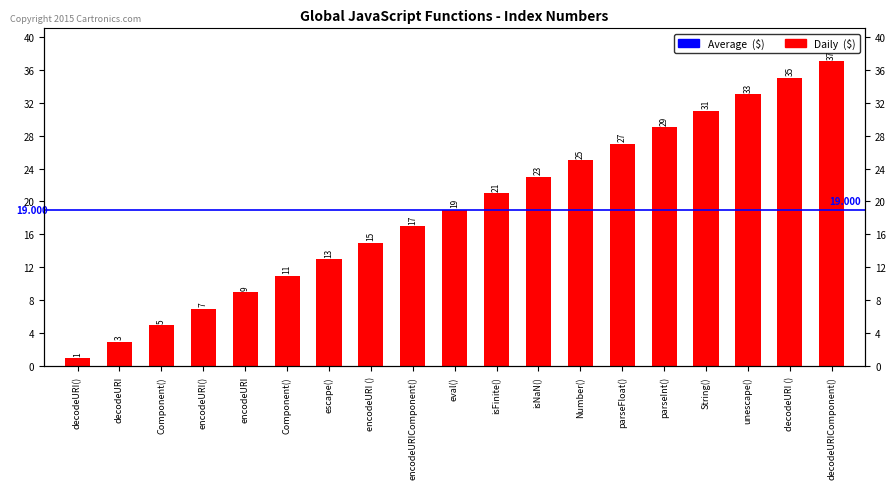

What is the value of the 8th bar from the left?

15